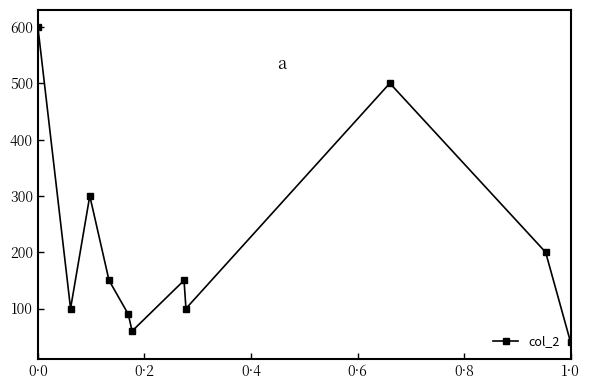

What is the maximum value shown in the chart?

600